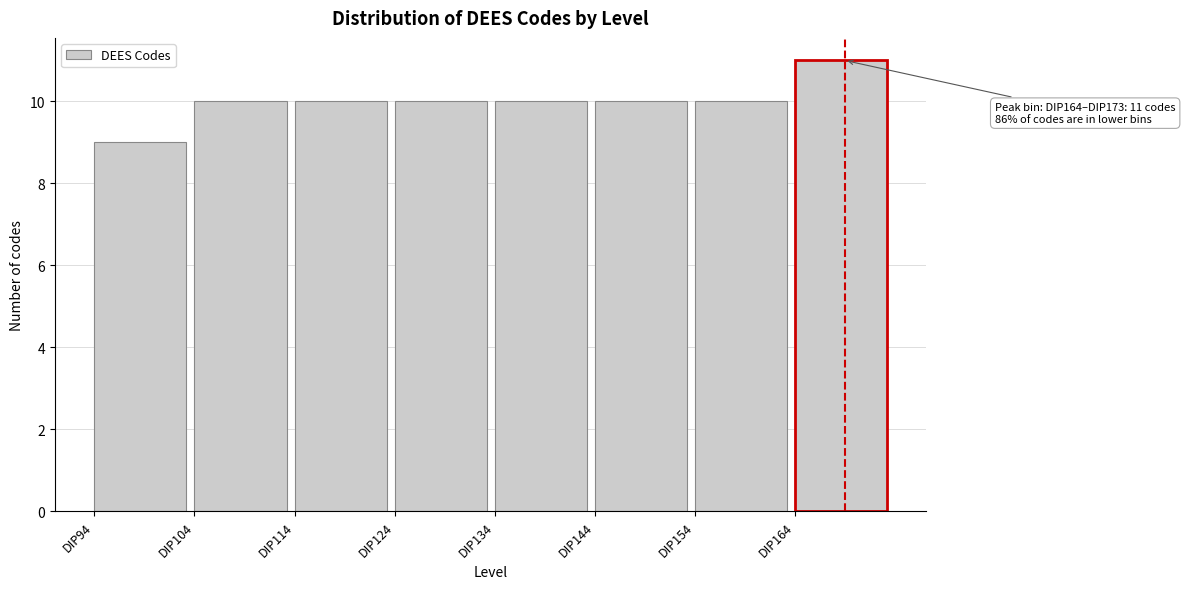

Over which range of the x-axis is the bar tallest?

164 to 174